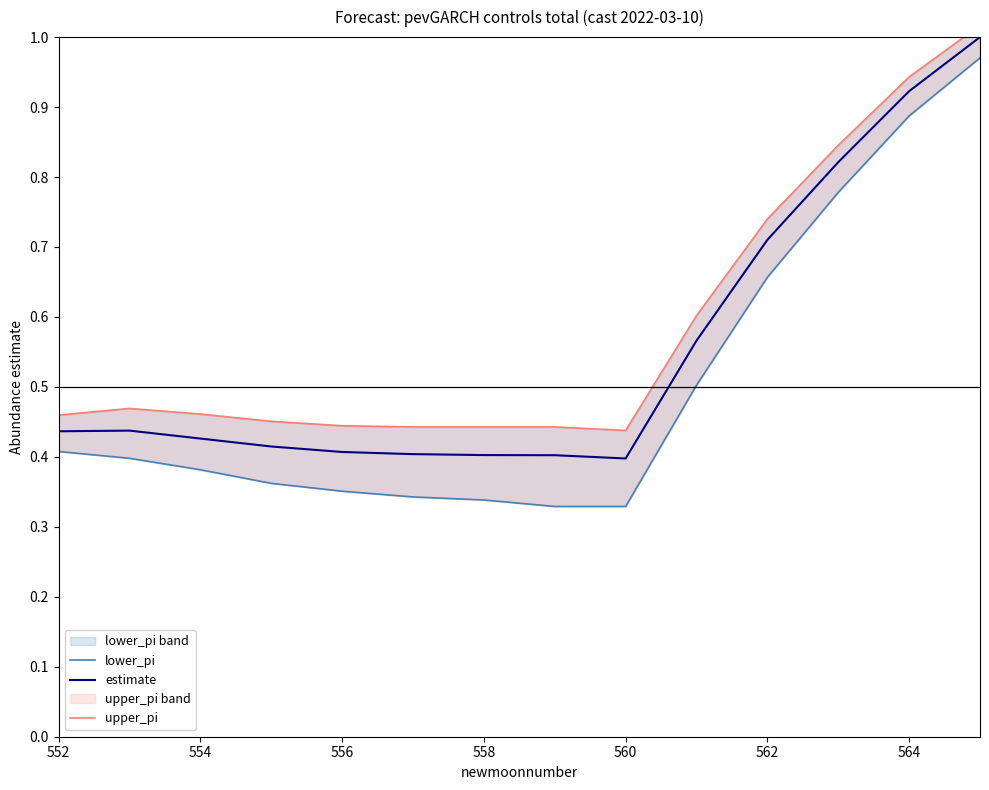

Which series has the largest total across all categories?

upper_pi